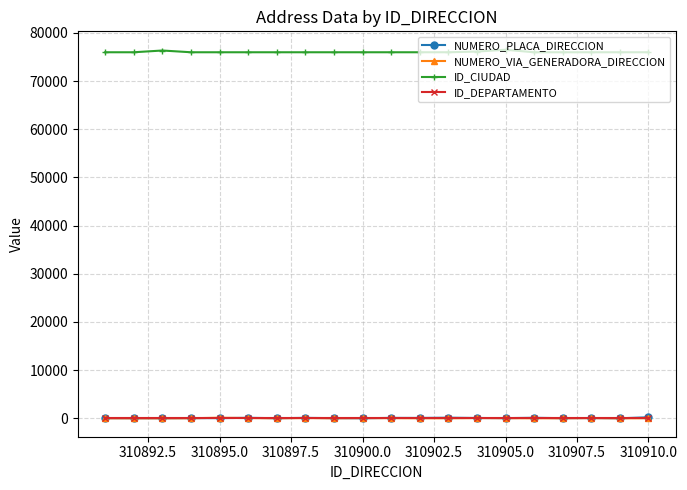

What are all the series names shown in the legend?

NUMERO_PLACA_DIRECCION, NUMERO_VIA_GENERADORA_DIRECCION, ID_CIUDAD, ID_DEPARTAMENTO